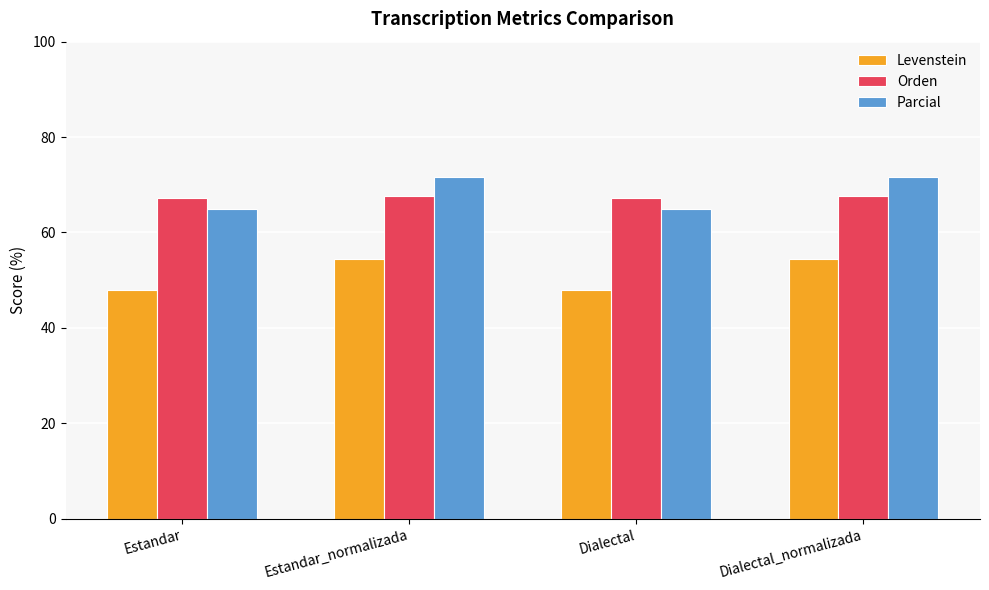

What are all the series names shown in the legend?

Levenstein, Orden, Parcial